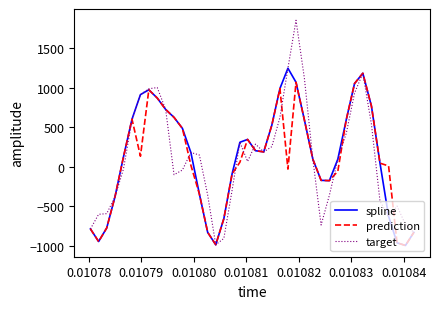

What is the minimum value for spline?

-997.5